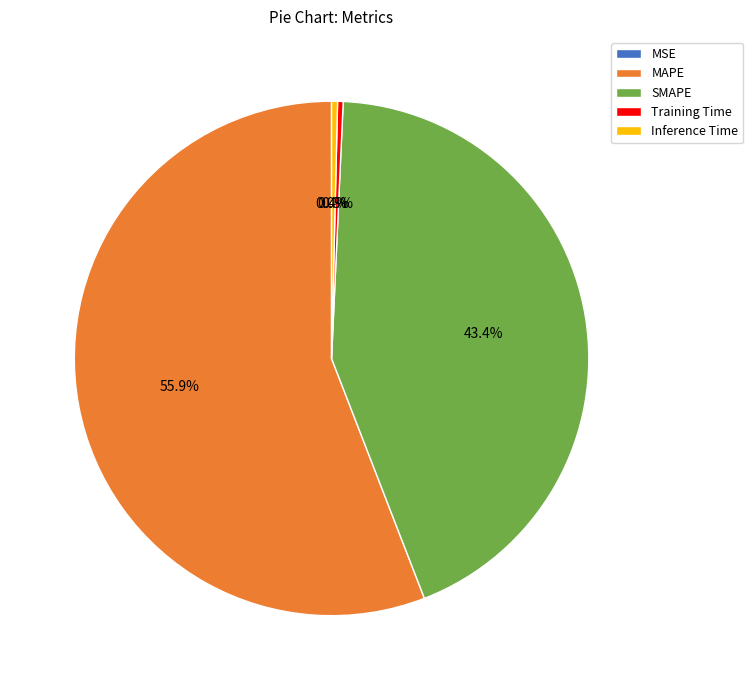

Which category has the biggest portion of the pie?

MAPE